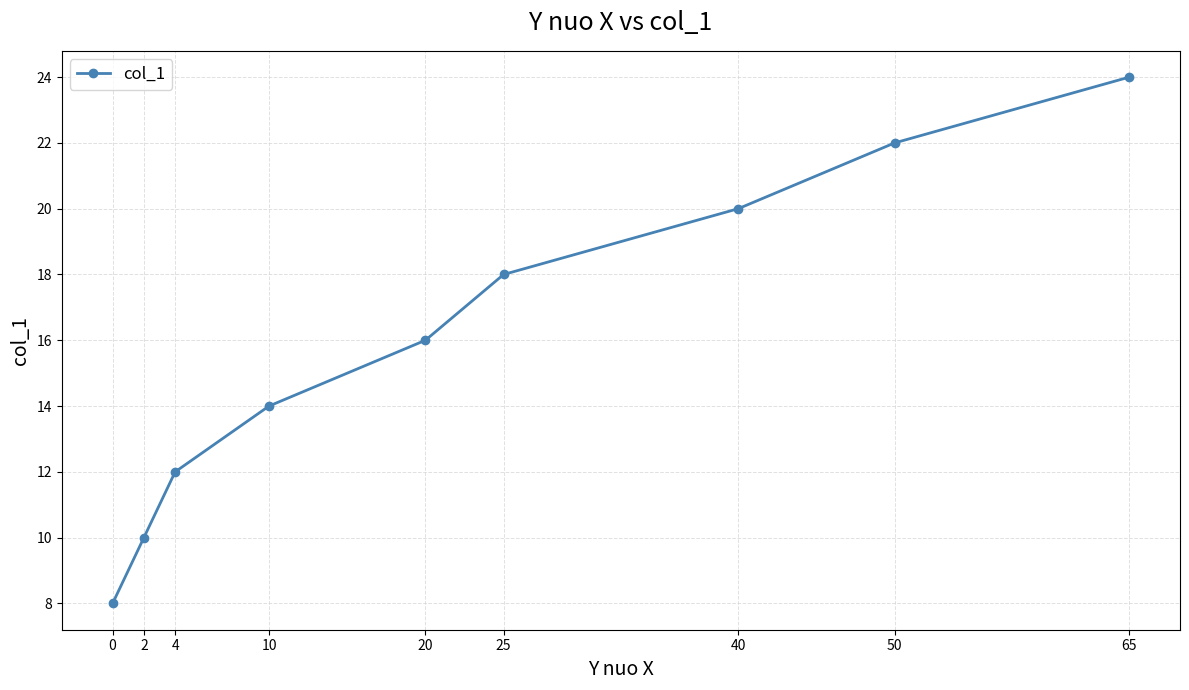

What is the average value?

16